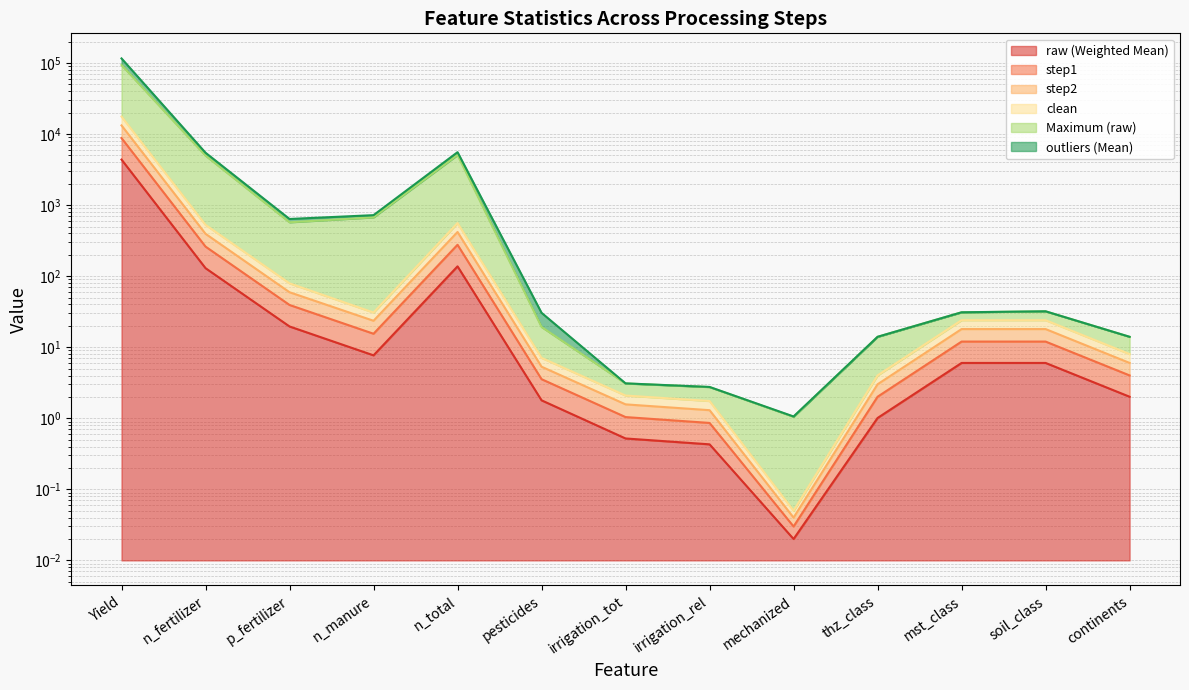

What is the value of the Maximum (raw) point at the 5th from the left?

5072.0